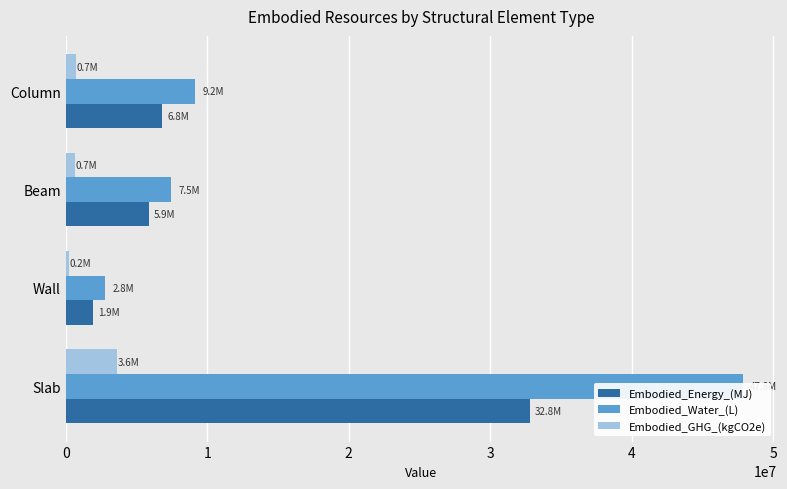

Is it true that Embodied_Water_(L) equals 4743348.4 at Wall?

False